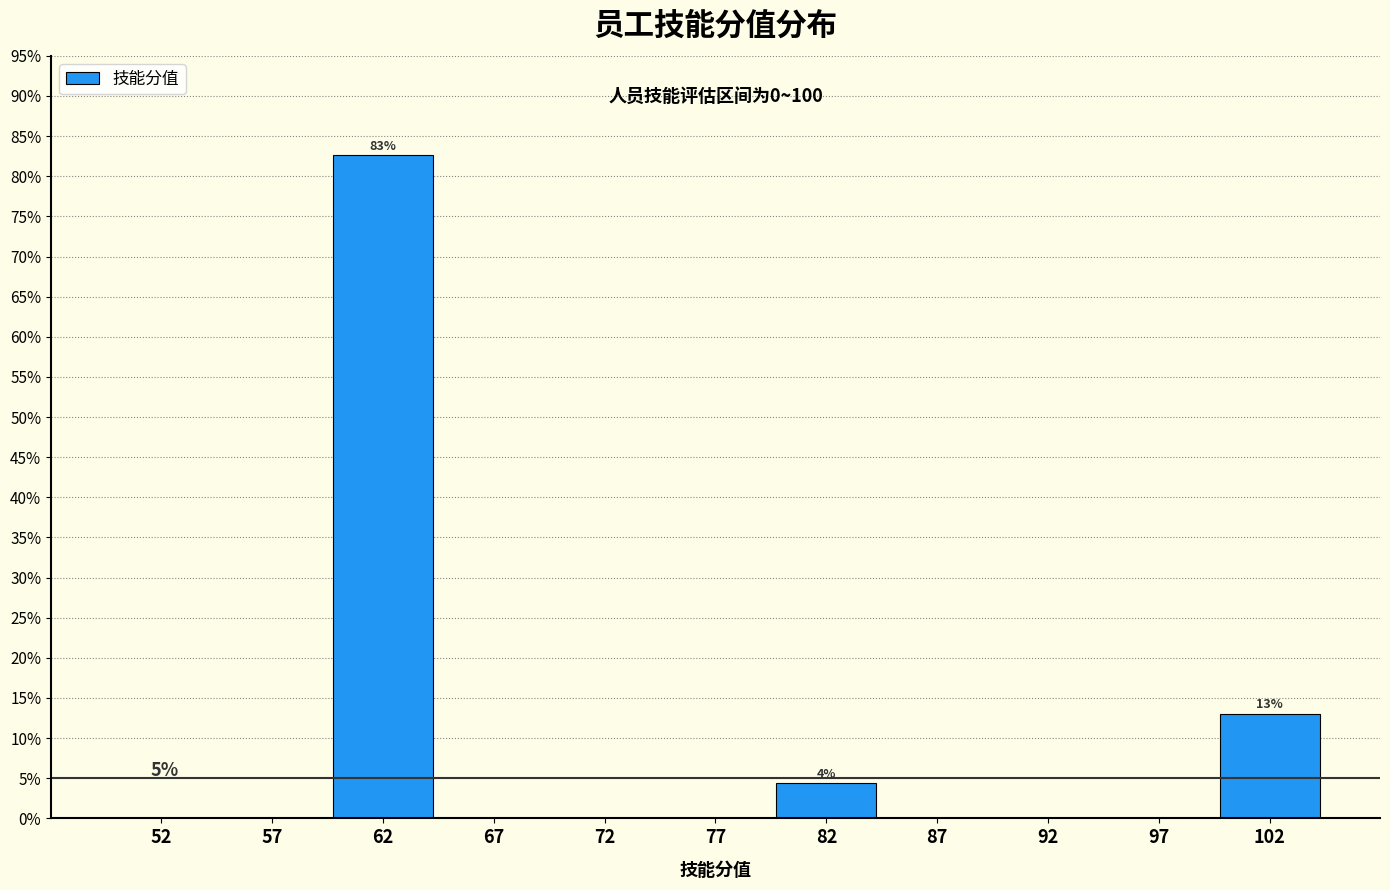

Over which range of the x-axis is the bar tallest?

60 to 65